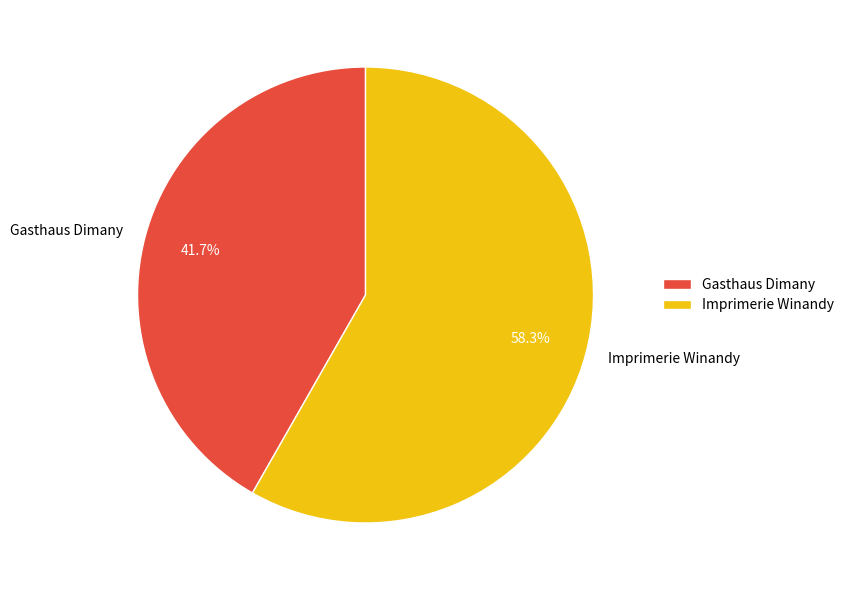

What is the majority slice?

Imprimerie Winandy